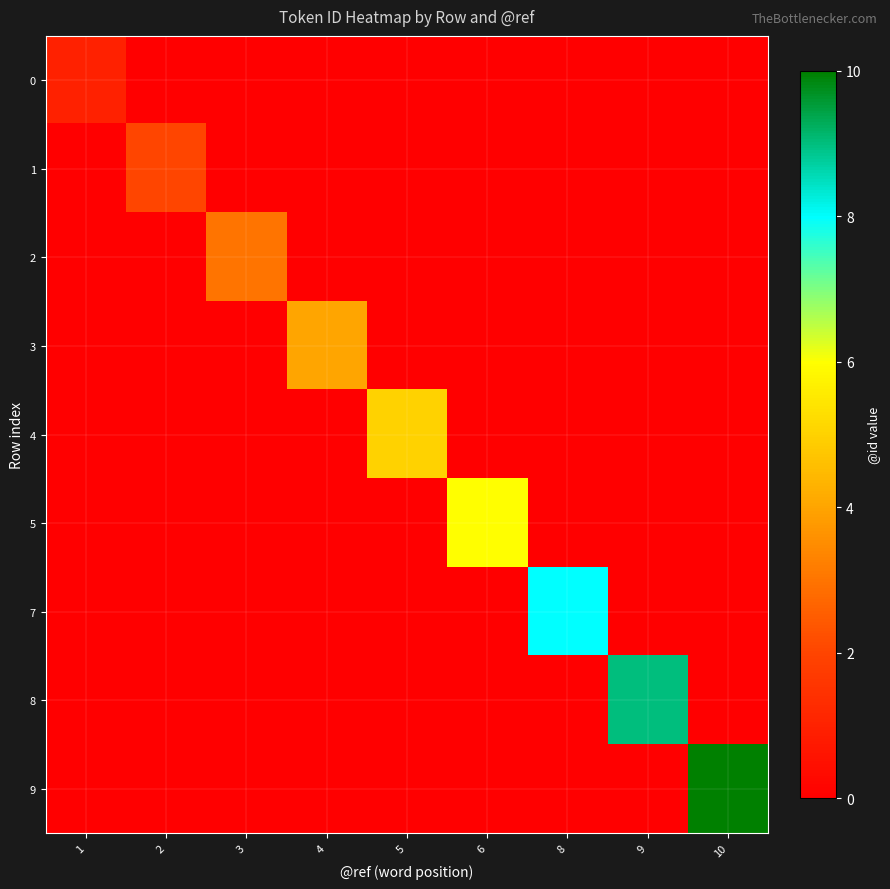

Reading left to right, list all the values displayed in this chart.

0: 1=1	2=0	3=0	4=0	5=0	6=0	8=0	9=0	10=0
1: 1=0	2=2	3=0	4=0	5=0	6=0	8=0	9=0	10=0
2: 1=0	2=0	3=3	4=0	5=0	6=0	8=0	9=0	10=0
3: 1=0	2=0	3=0	4=4	5=0	6=0	8=0	9=0	10=0
4: 1=0	2=0	3=0	4=0	5=5	6=0	8=0	9=0	10=0
5: 1=0	2=0	3=0	4=0	5=0	6=6	8=0	9=0	10=0
7: 1=0	2=0	3=0	4=0	5=0	6=0	8=8	9=0	10=0
8: 1=0	2=0	3=0	4=0	5=0	6=0	8=0	9=9	10=0
9: 1=0	2=0	3=0	4=0	5=0	6=0	8=0	9=0	10=10